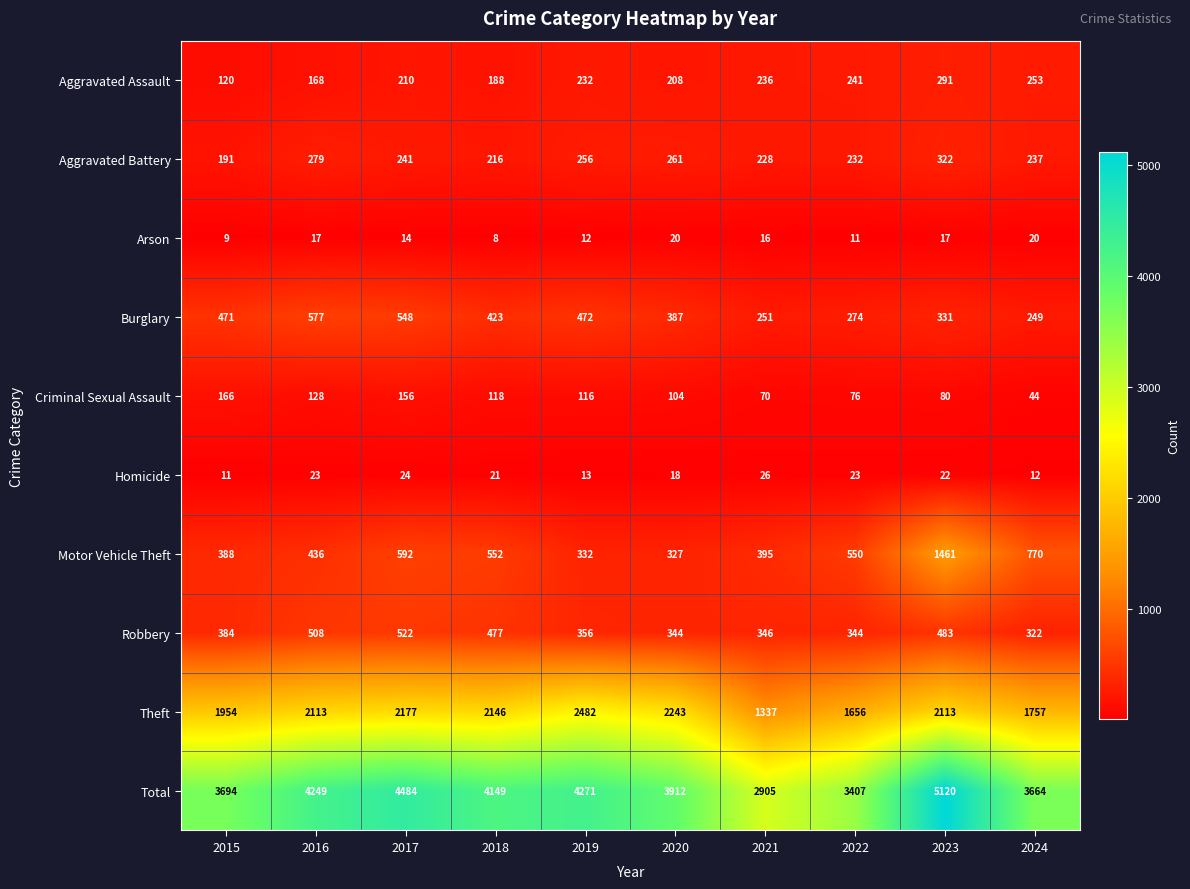

At how many categories does at least one series exceed 2045?

10